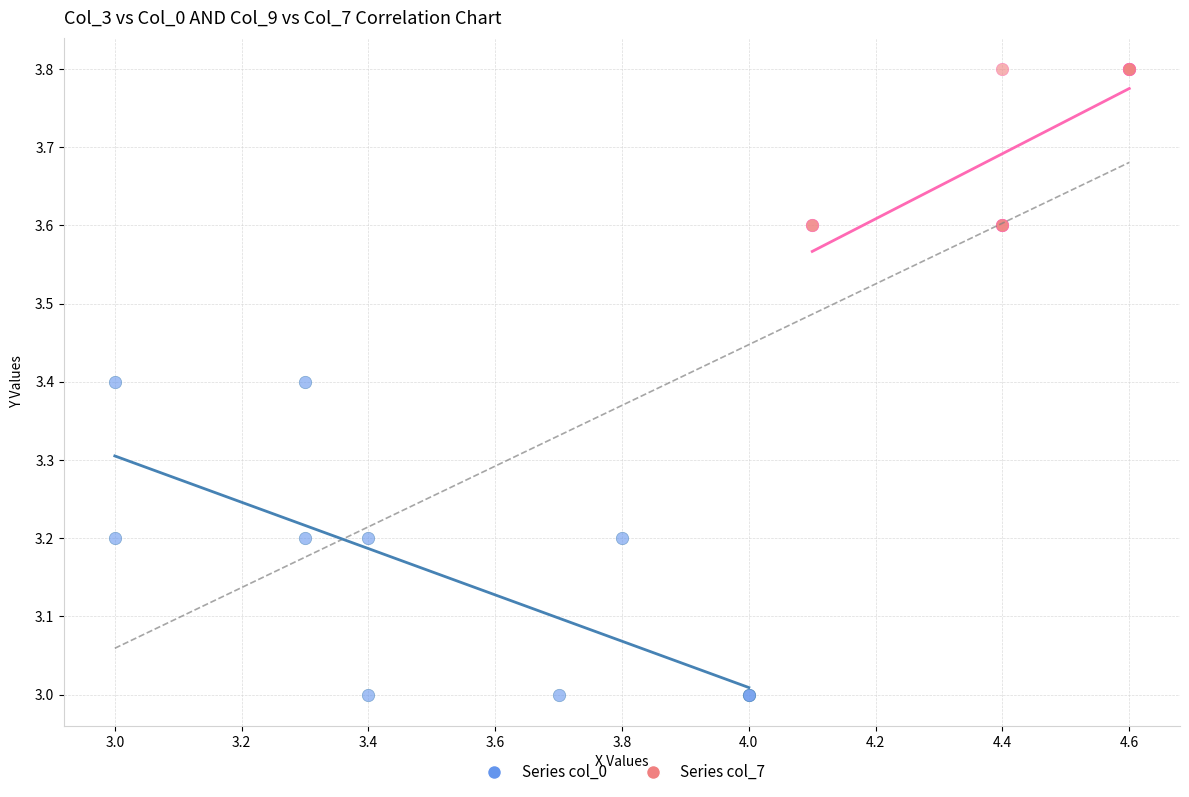

Which series contains the lowest Y value?

Series col_0